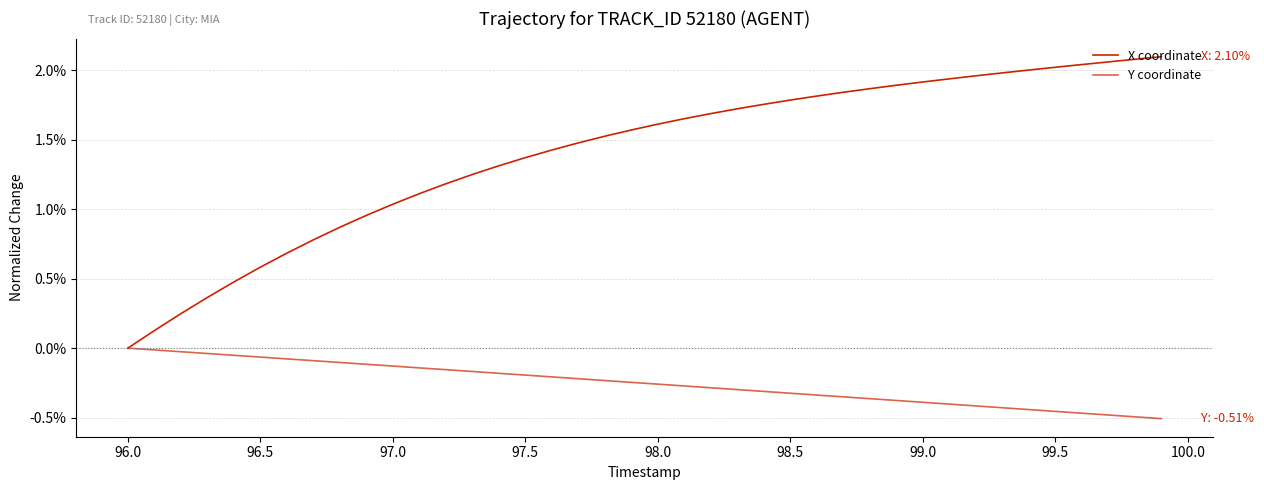

Is this an area chart (filled region under the line)?

No